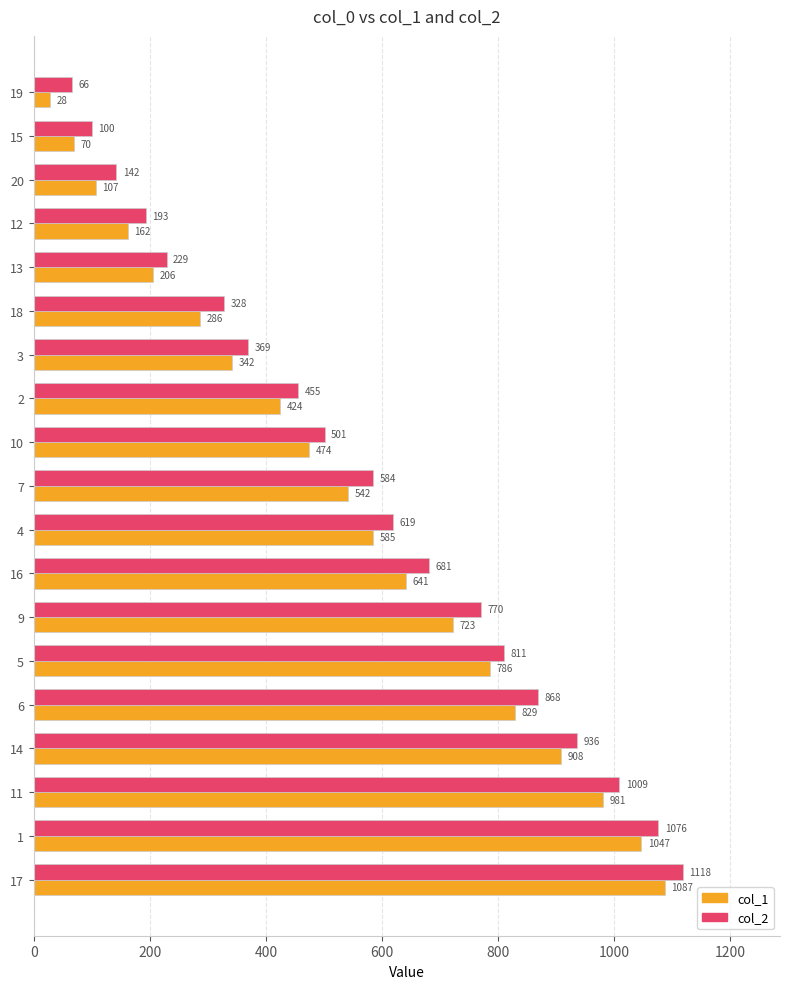

Is the value of col_1 at 12 greater than the value of col_2 at 19?

Yes